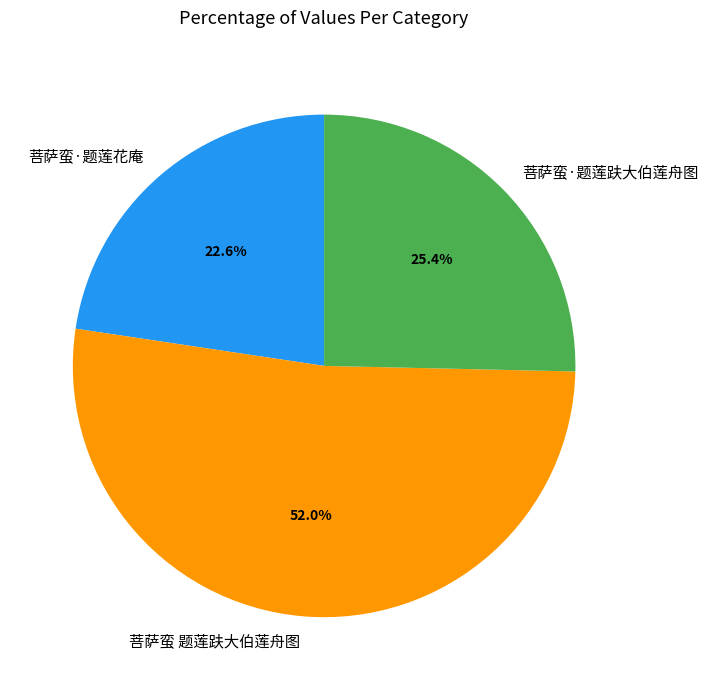

To the nearest percent, what portion does 菩萨蛮·题莲趺大伯莲舟图 represent?

25%